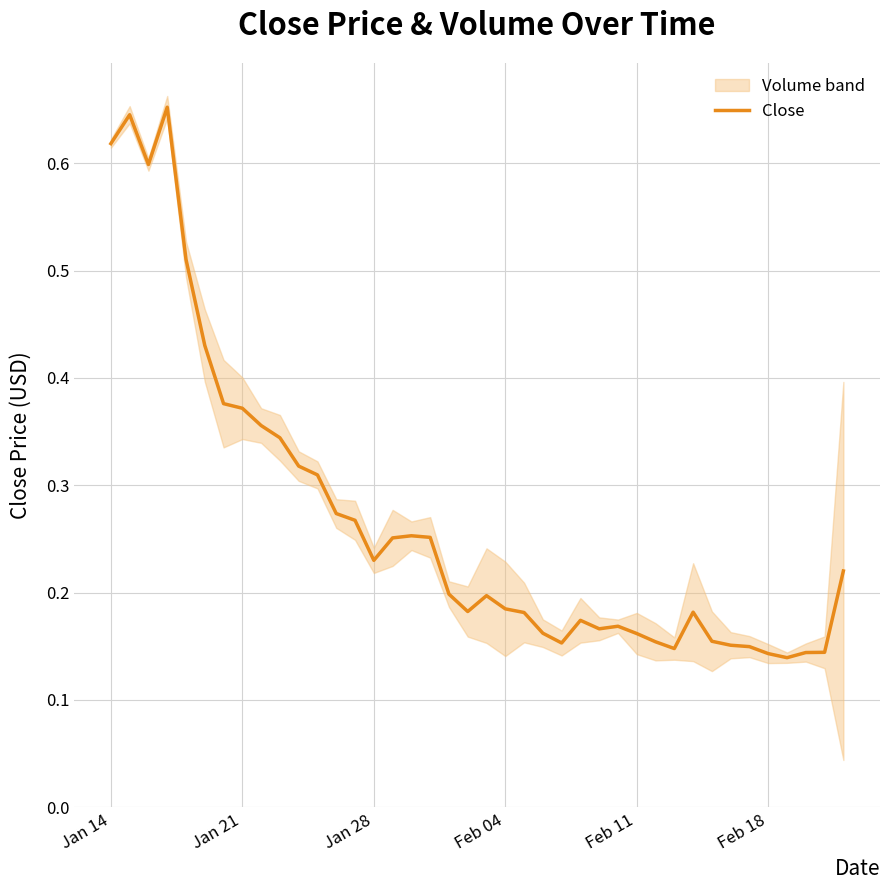

Does the chart display data point markers on the line(s)?

No